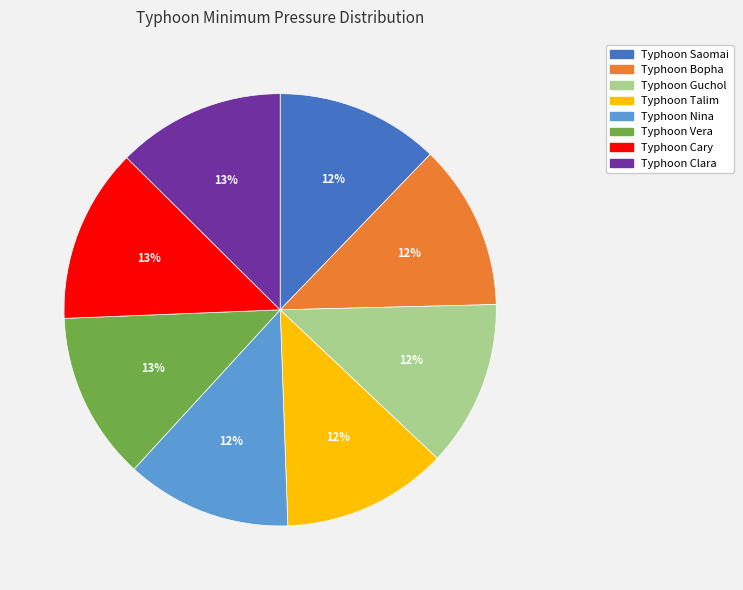

To the nearest percent, what percentage of the pie is Typhoon Guchol?

12%